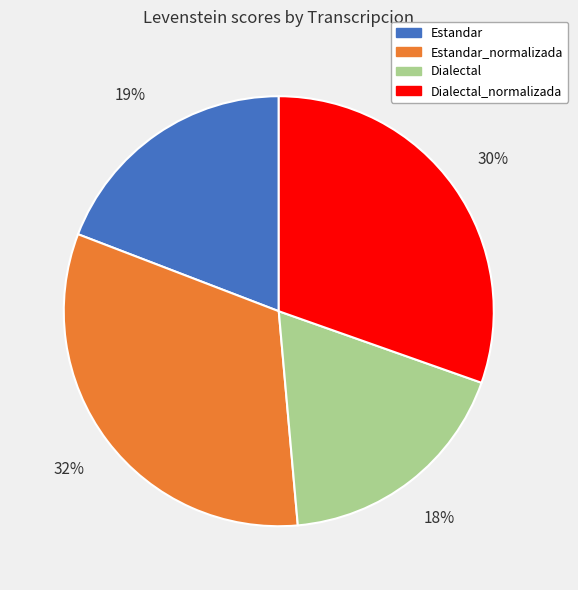

True or false: Dialectal accounts for 8% of the total.

False